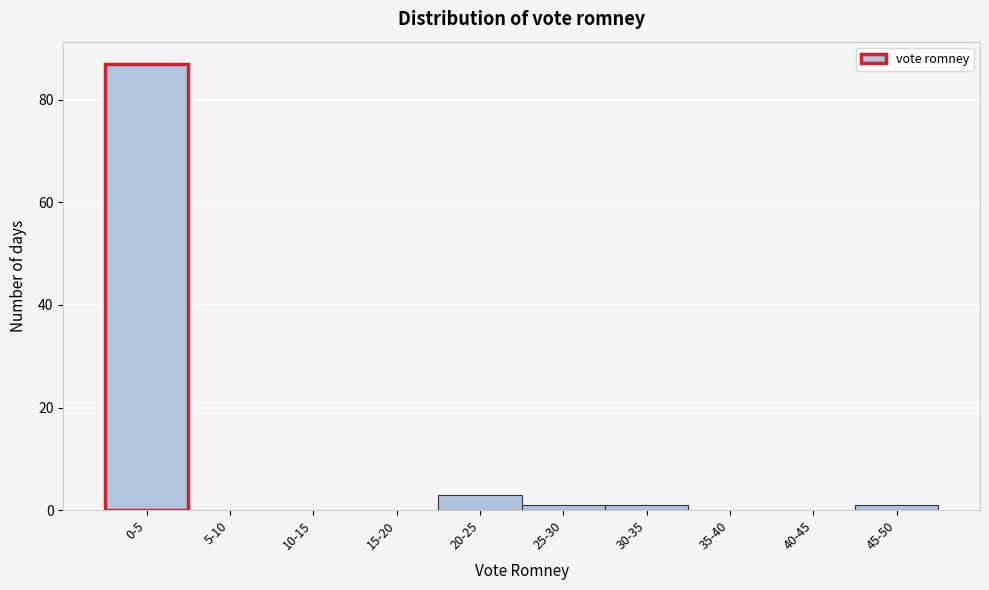

Reading left to right, what are all the values shown in this chart?

0-5=87	5-10=0	10-15=0	15-20=0	20-25=3	25-30=1	30-35=1	35-40=0	40-45=0	45-50=1